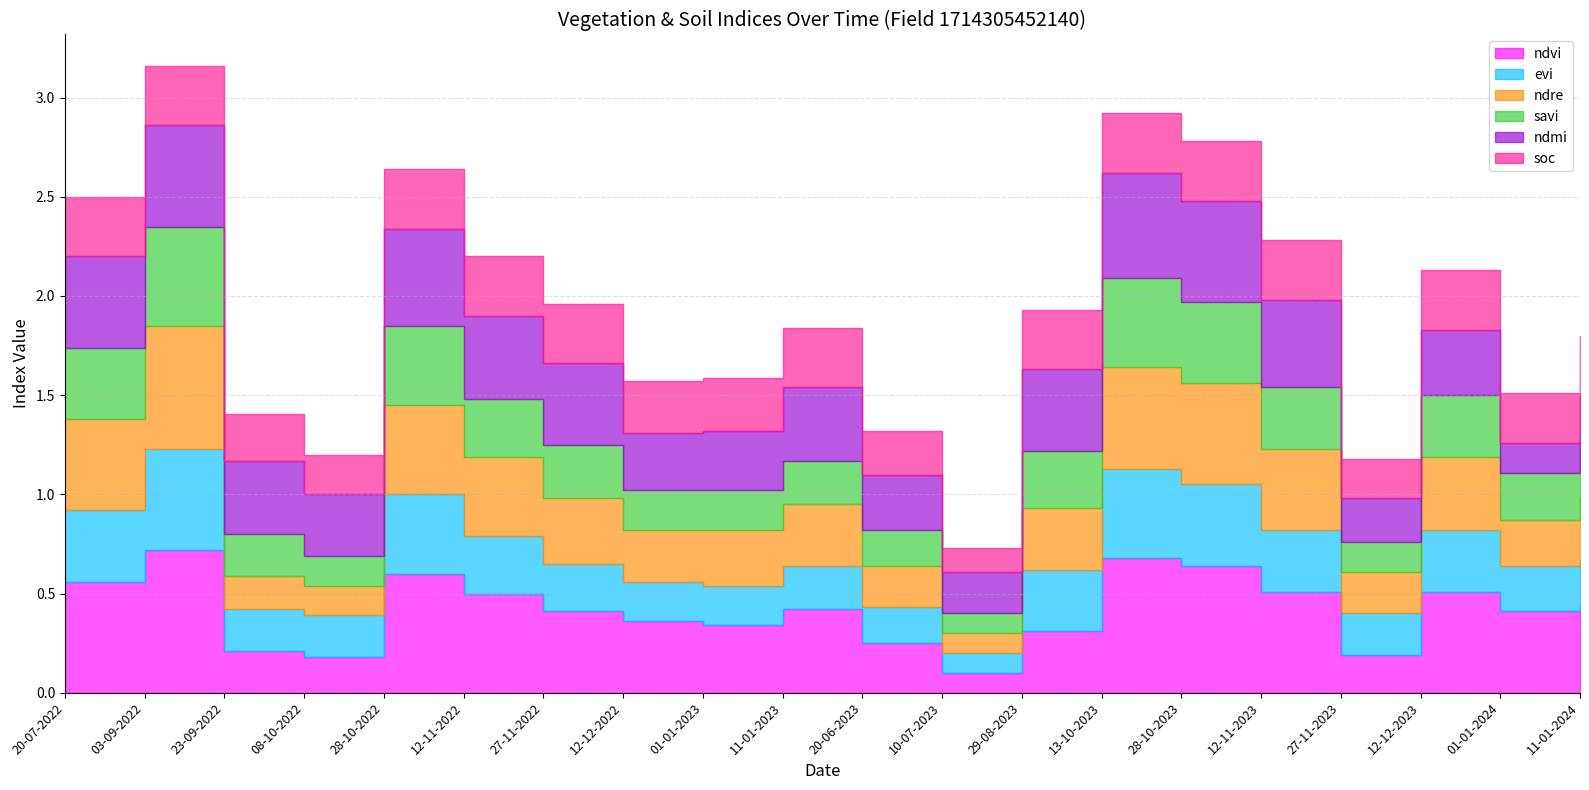

True or false: ndre and ndvi cross at least once.

False